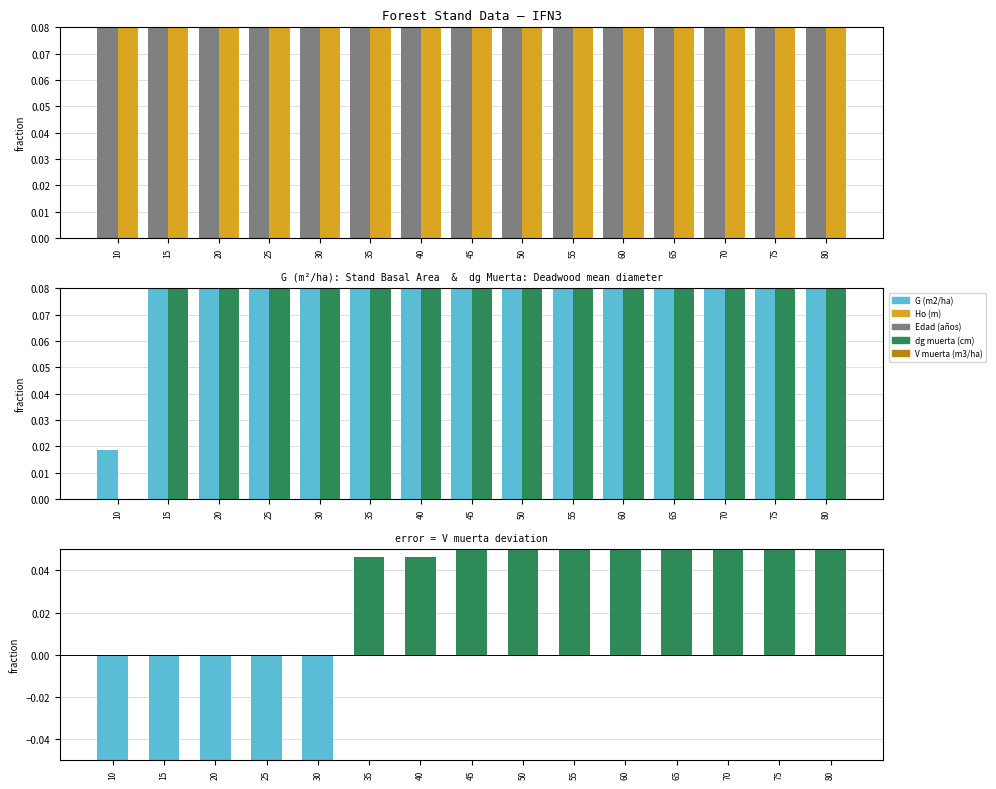

Reading right to left, extract all data points from this chart.

Edad (años): 1.0	0.9	0.9	0.8	0.8	0.7	0.6	0.6	0.5	0.4	0.4	0.3	0.2	0.2	0.1
Ho (m): 1.0	1.0	0.9	0.9	0.9	0.8	0.8	0.7	0.7	0.6	0.5	0.4	0.4	0.3	0.2
G (m2/ha): 0.8	0.8	0.7	0.8	0.7	0.6	0.9	0.7	1.0	0.8	0.6	0.5	0.3	0.1	0.0
dg muerta (cm): 1.0	1.0	0.9	0.8	0.8	0.8	0.6	0.6	0.5	0.5	0.5	0.4	0.3	0.2	0.0
V muerta (m3/ha): 0.4	0.4	0.3	0.3	0.3	0.1	0.1	0.1	0.0	0.0	-0.2	-0.3	-0.5	-0.6	-0.6